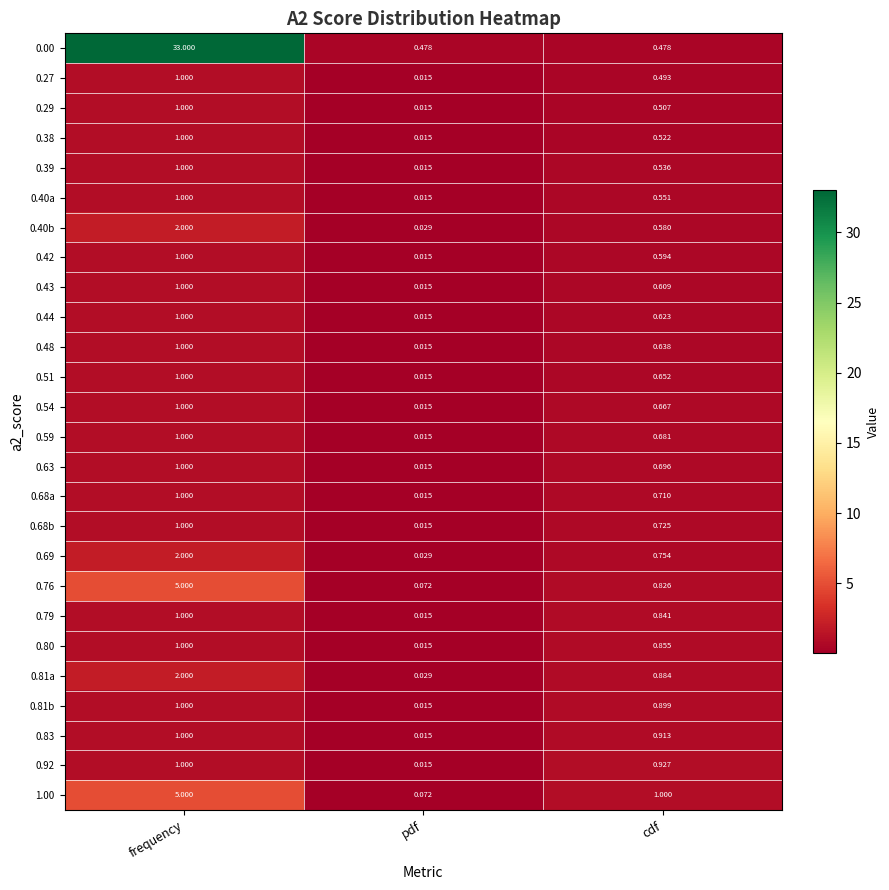

List the labels in order of 0.76 value, largest first.

frequency, cdf, pdf